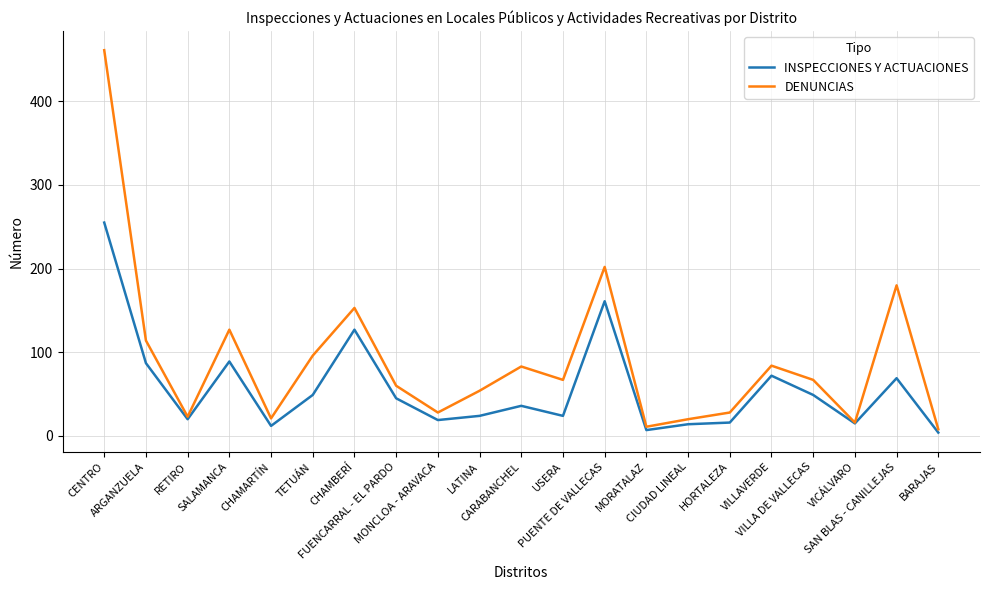

Which series has the largest total across all categories?

DENUNCIAS